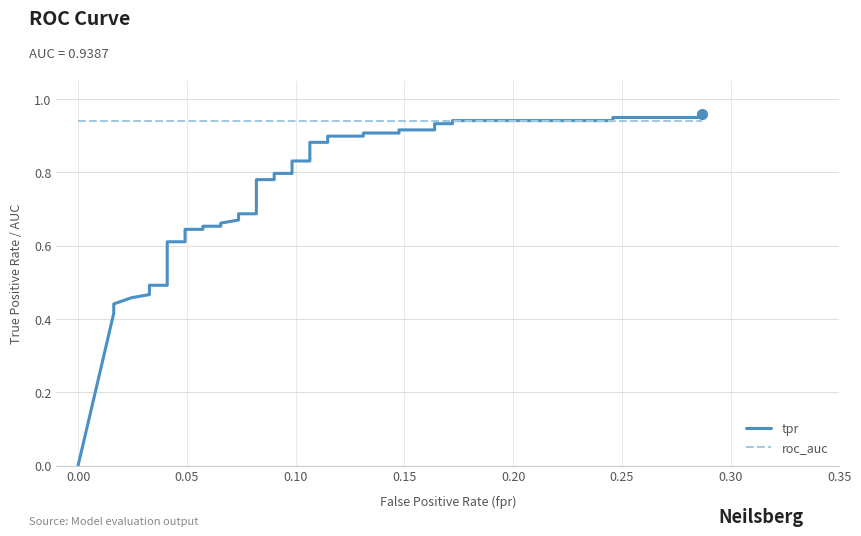

Rank the series by their maximum value, from highest to lowest.

tpr, roc_auc